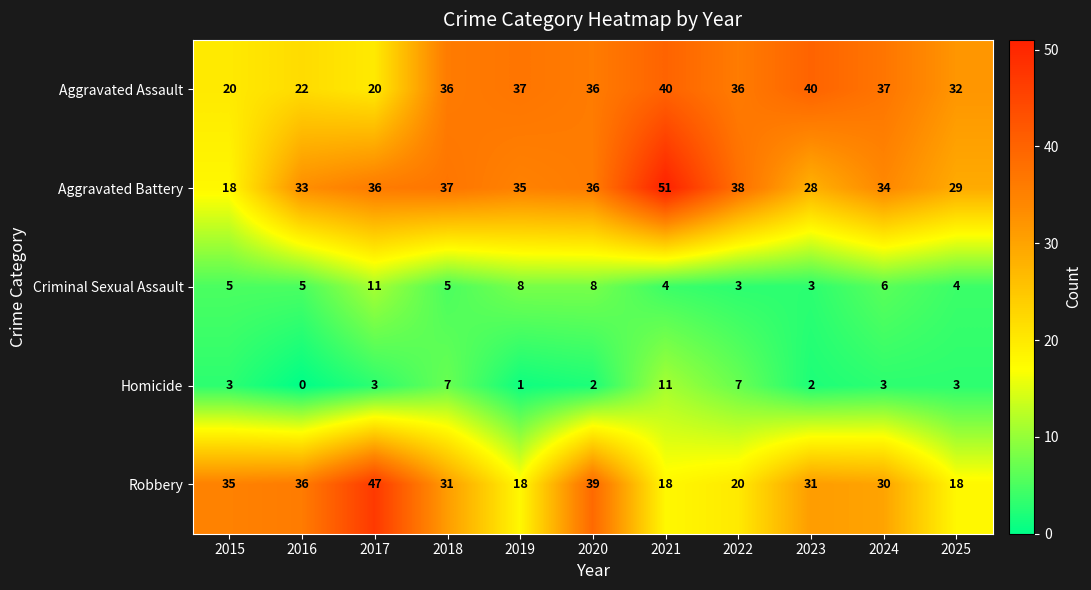

Which label corresponds to the largest value in the chart?

2021